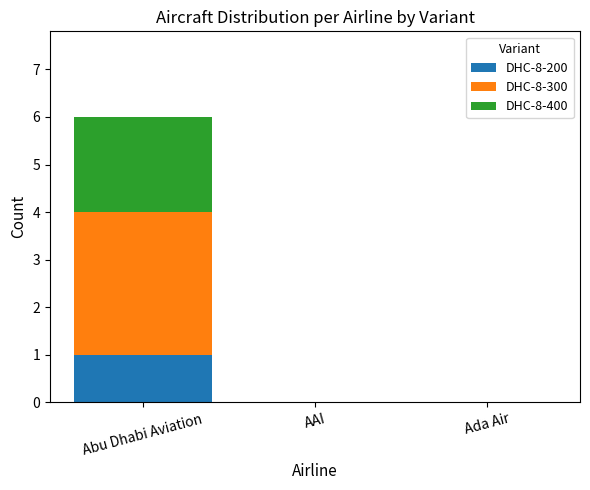

Reading left to right, what are the values for DHC-8-200?

Abu Dhabi Aviation=1	AAI=0	Ada Air=0